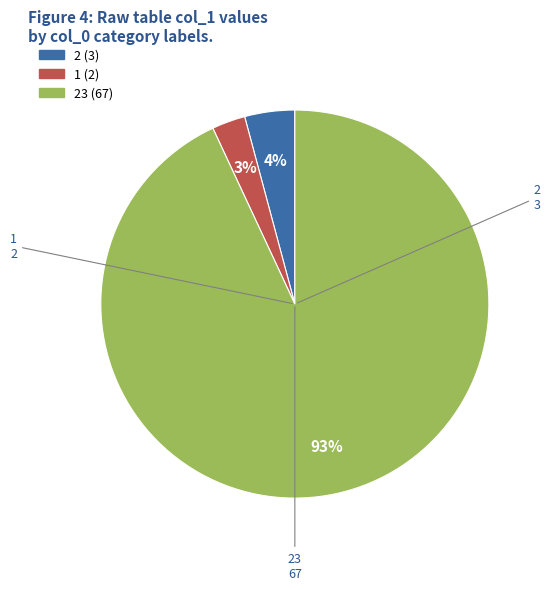

To the nearest percent, what is the average slice percentage?

33%